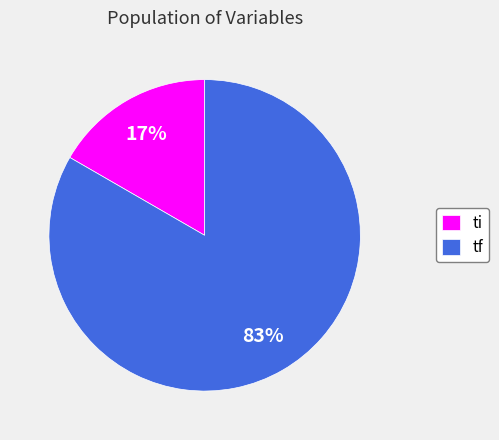

Is the sum of ti and tf greater than half?

Yes